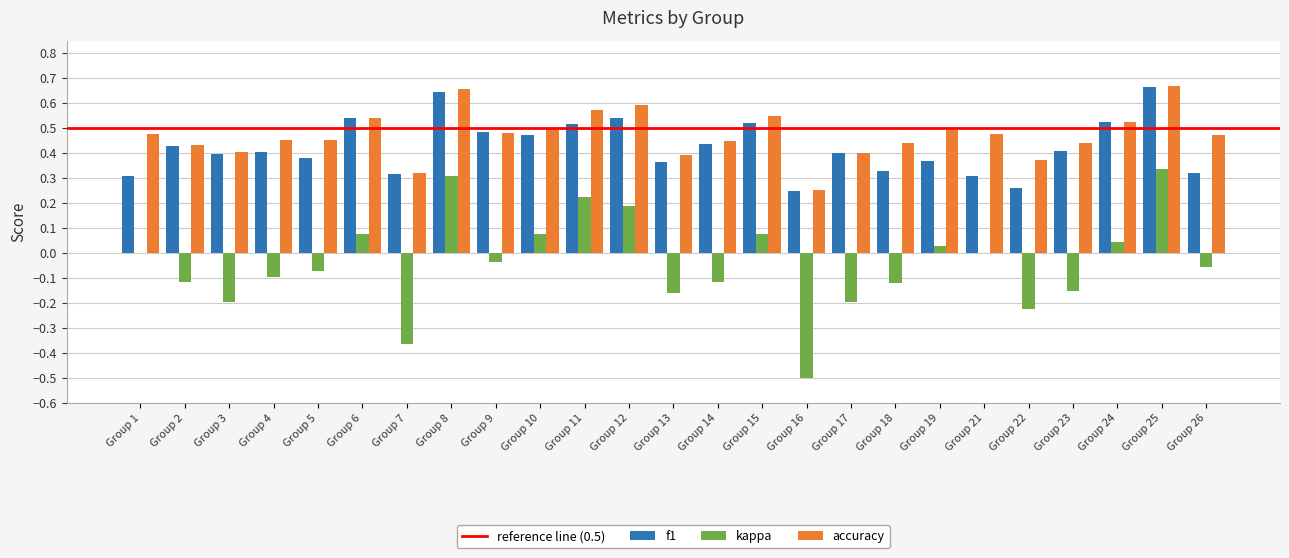

Which series has the largest range (max minus min)?

kappa